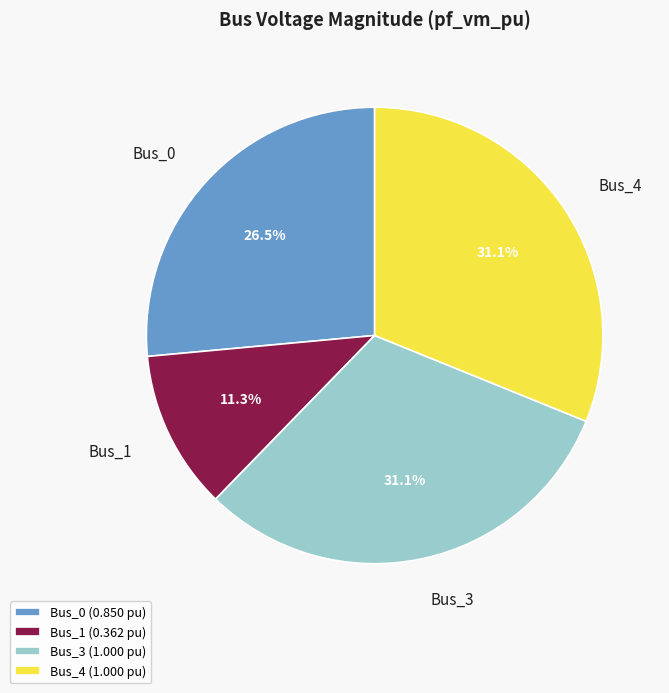

To the nearest percent, what percentage of the pie is Bus_4?

31%